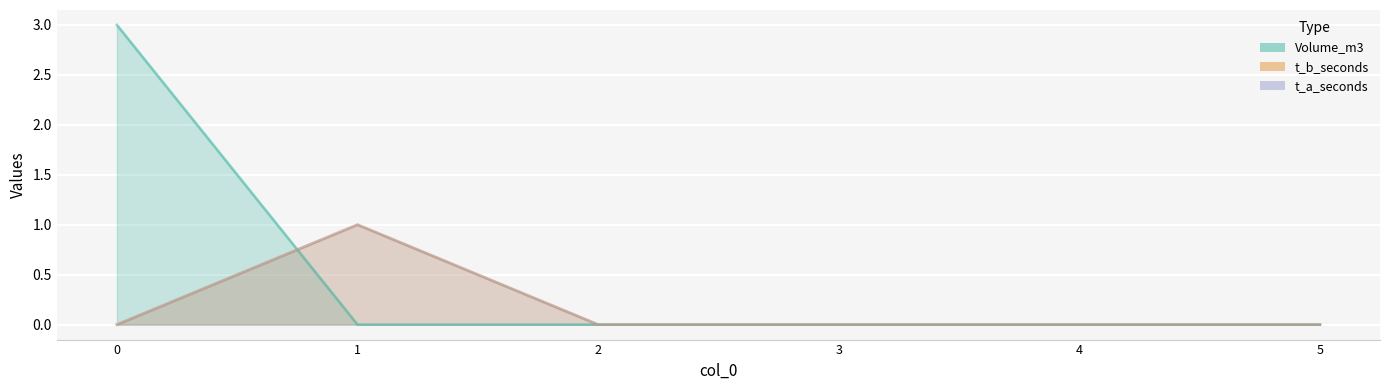

How many lines are shown in the chart?

3